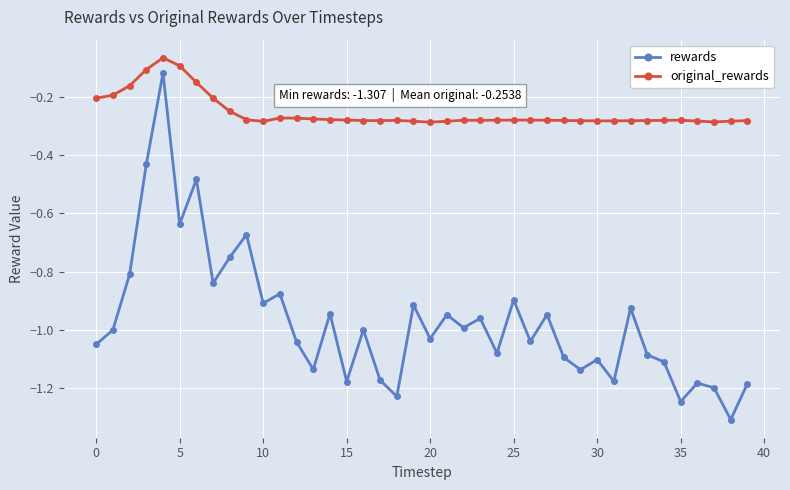

List the series in order of their peak value, highest first.

original_rewards, rewards